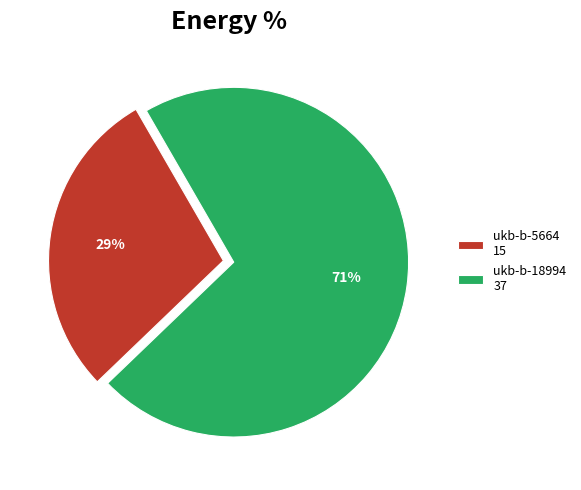

Is it true that ukb-b-5664 is 36% of the pie?

False